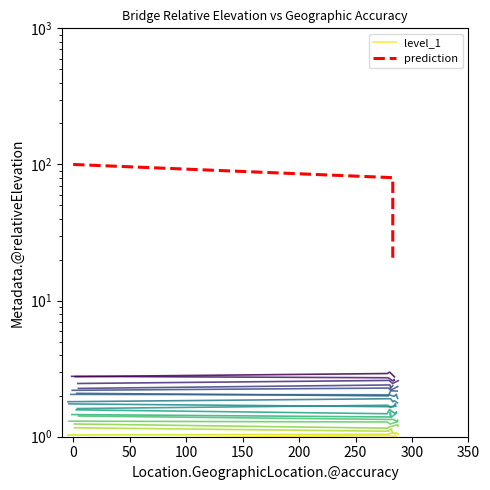

How many prediction values are between 40 and 80?

3